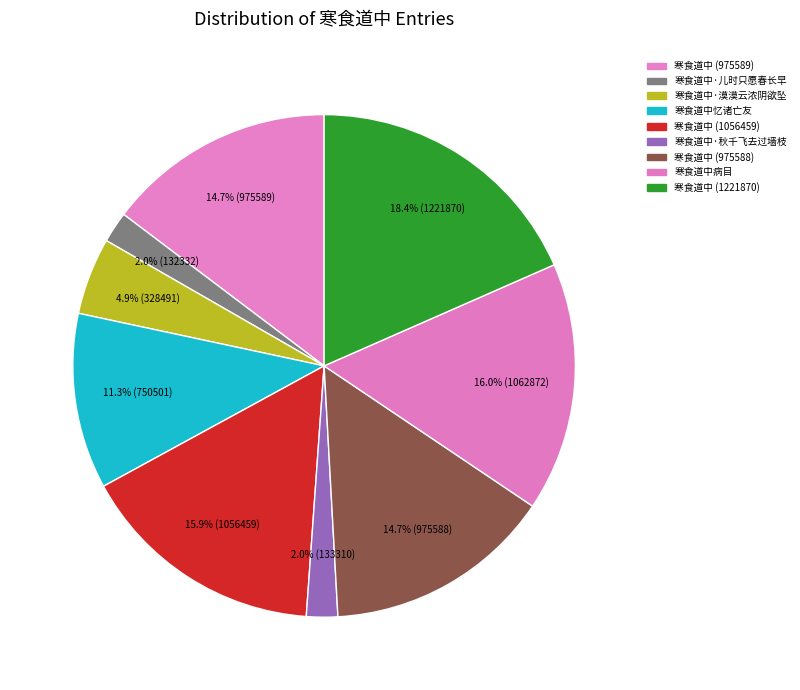

Does 寒食道中·儿时只愿春长早 account for over 50% of the chart?

No